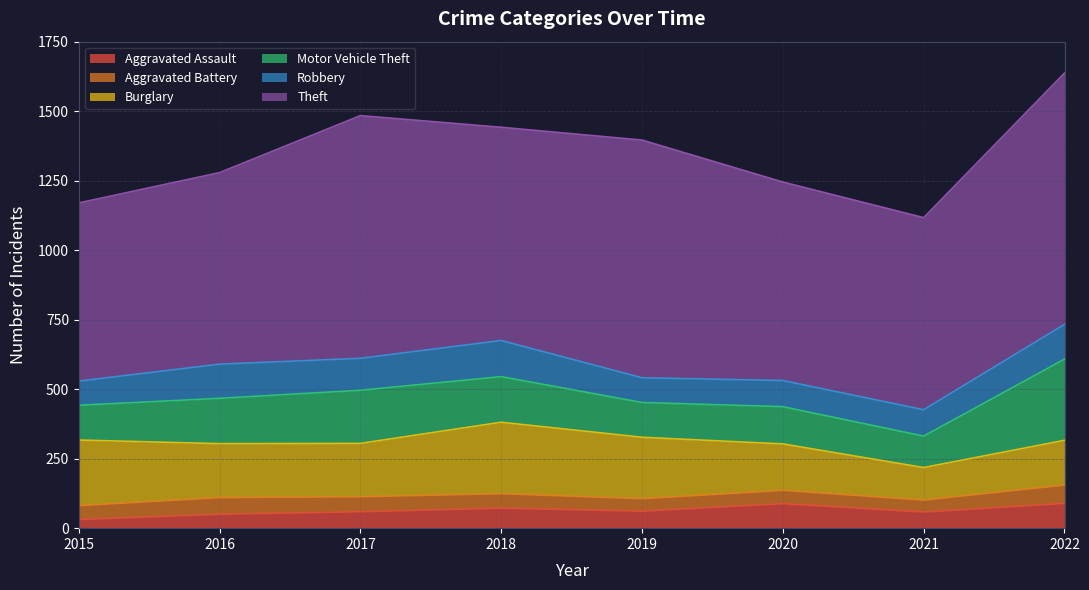

What is the approximate value of Aggravated Battery at 2016?

60